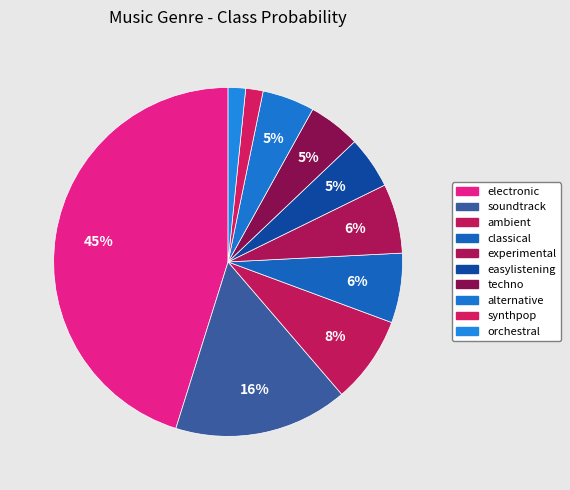

The synthpop slice represents 2% of the pie. True or false?

True